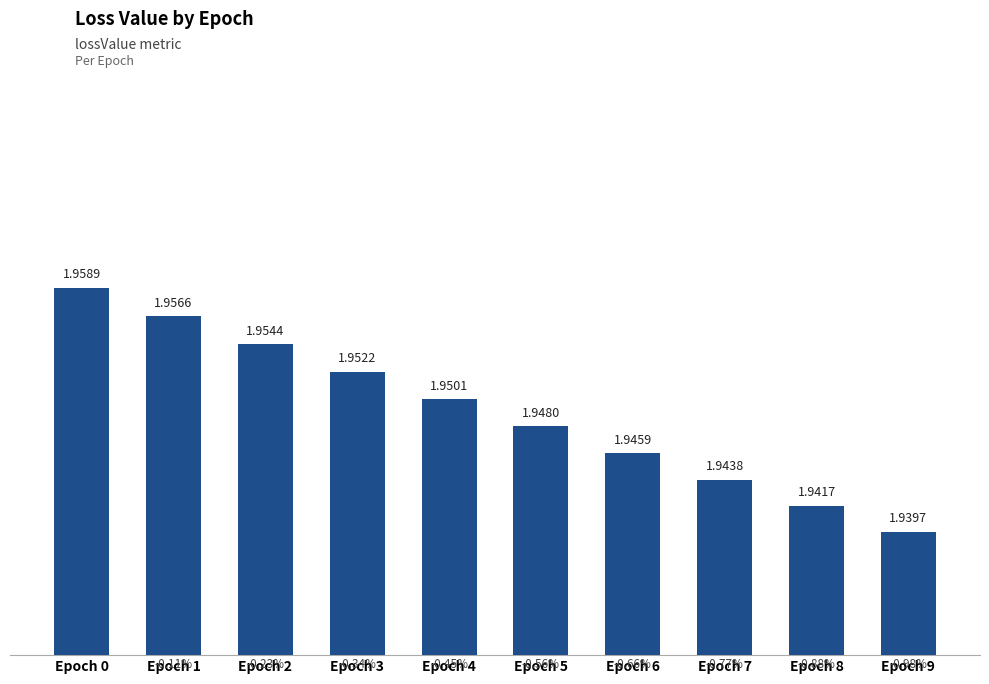

How many data points does each series have?

10